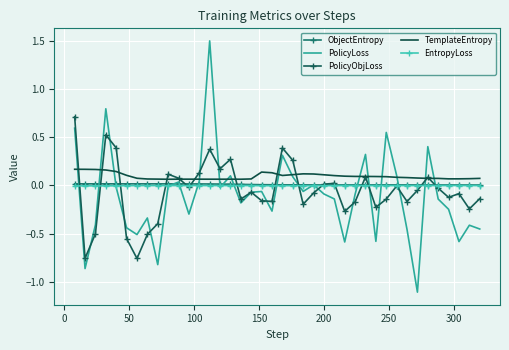

How many intersections are there between PolicyLoss and EntropyLoss?

19